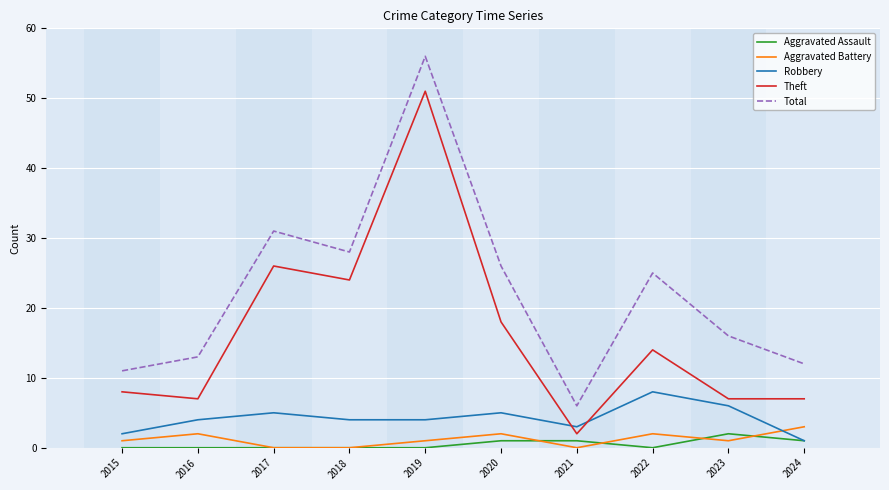

True or false: Theft and Robbery intersect in this chart.

True